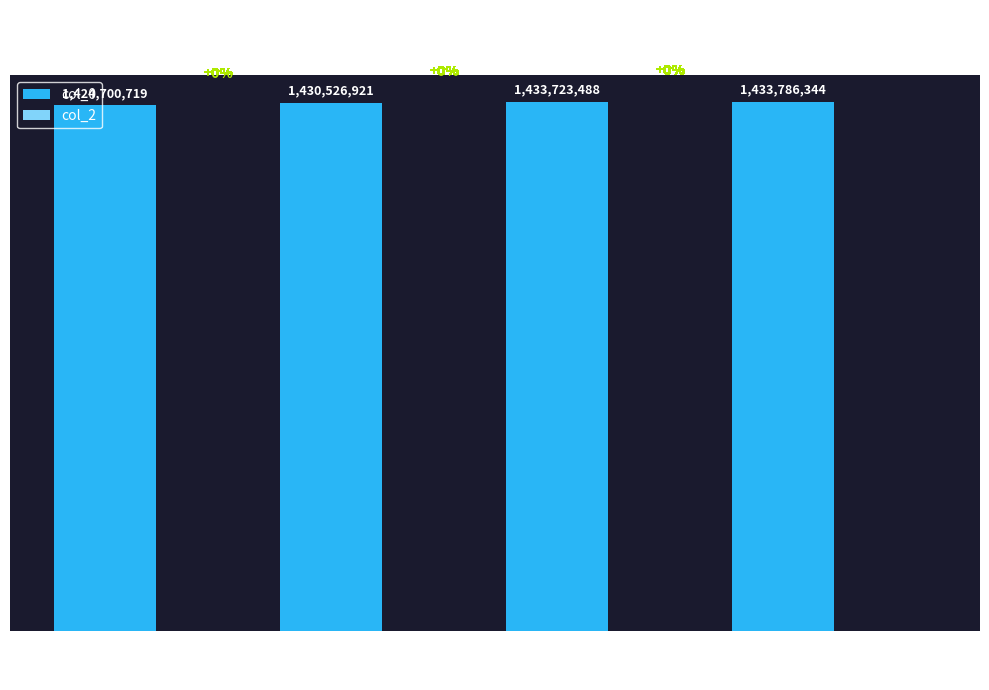

Reading left to right, list all the values displayed in this chart.

col_0: 0=1424700719	1=1430526921	14=1433723488	1=1433786344
col_2: 0=0	1=0	14=0	1=0